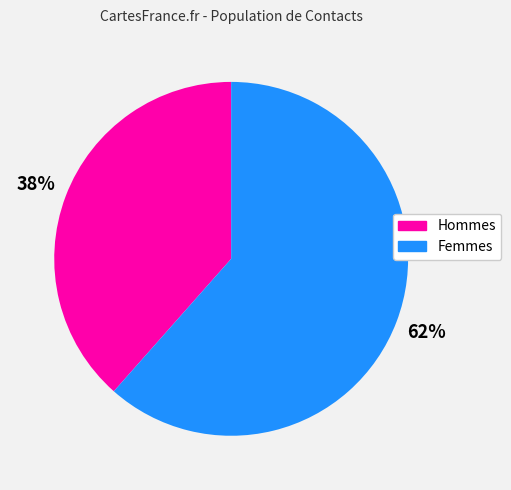

To the nearest percent, what is the average slice percentage?

50%